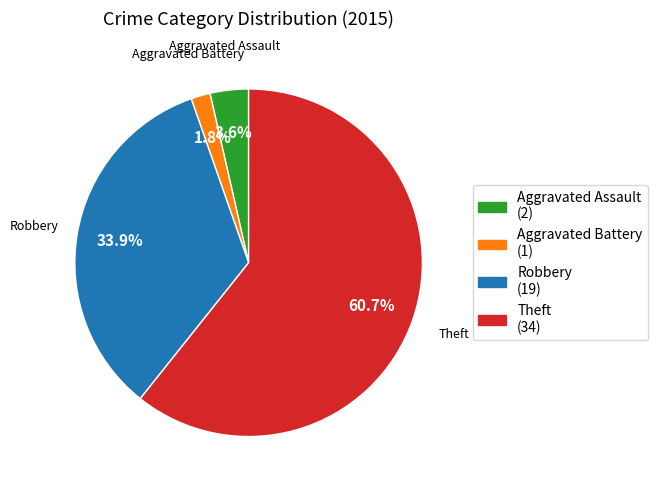

Approximately how many times larger is the value at Aggravated Battery compared to Aggravated Assault?

0.5